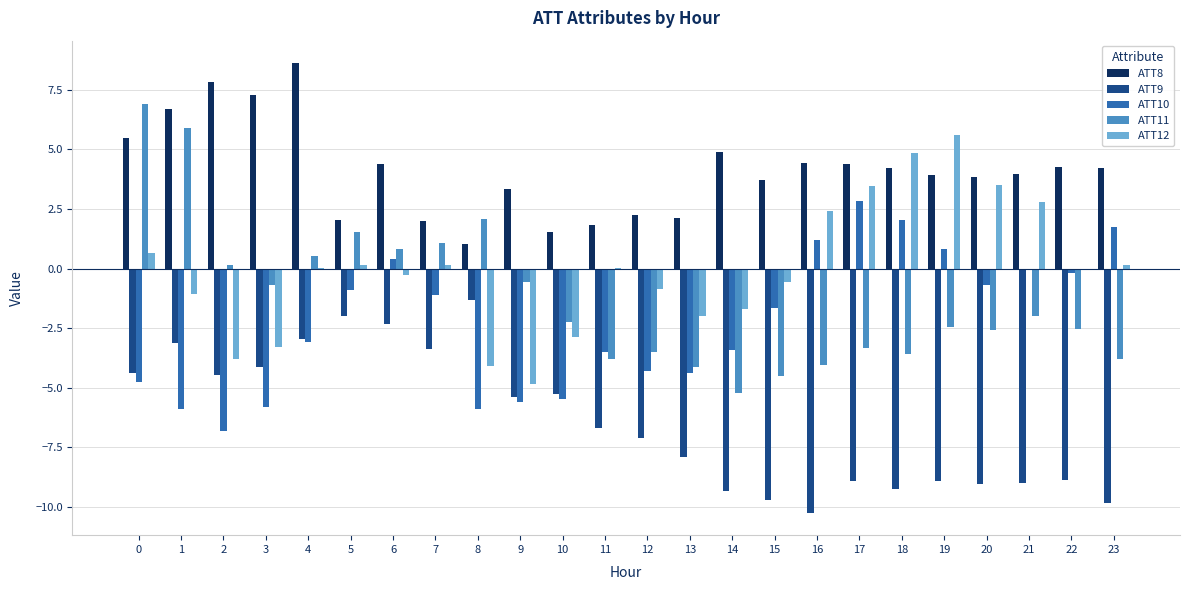

What is the difference between the ATT11 values at 10 and 6?

3.0